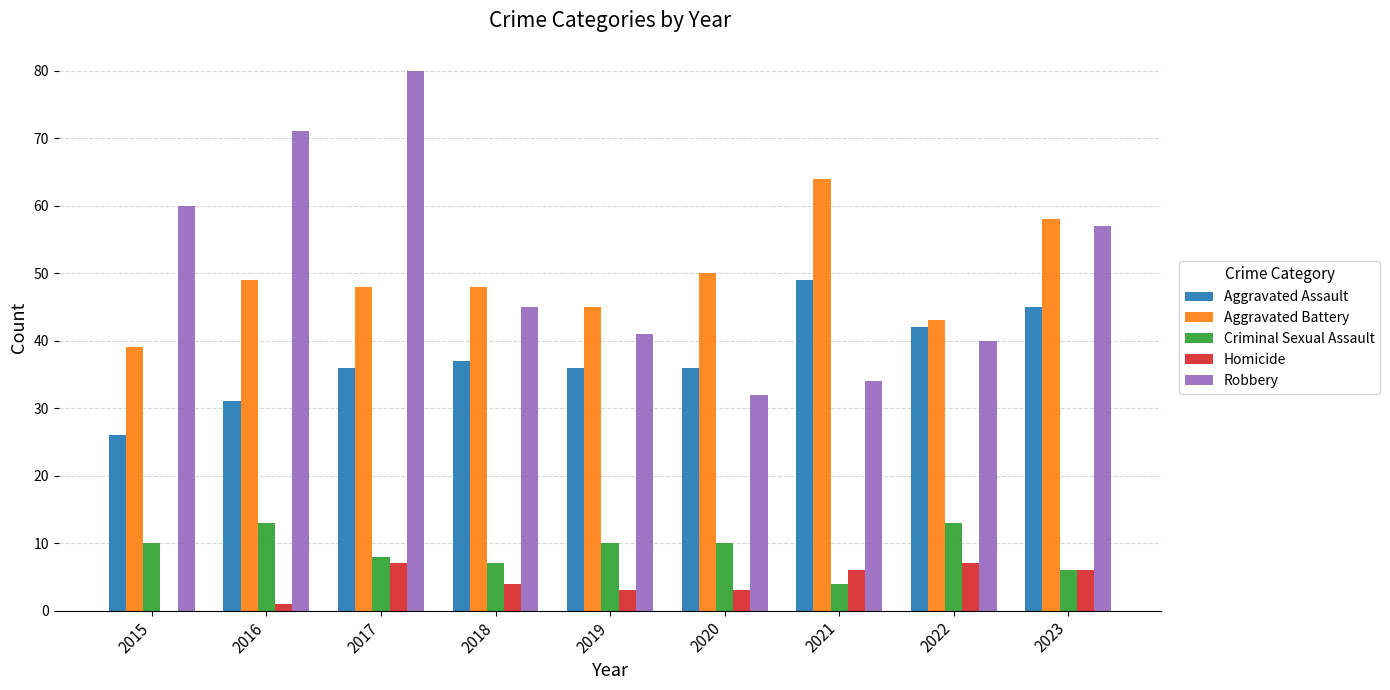

What is the difference between the Robbery values at 2023 and 2019?

16